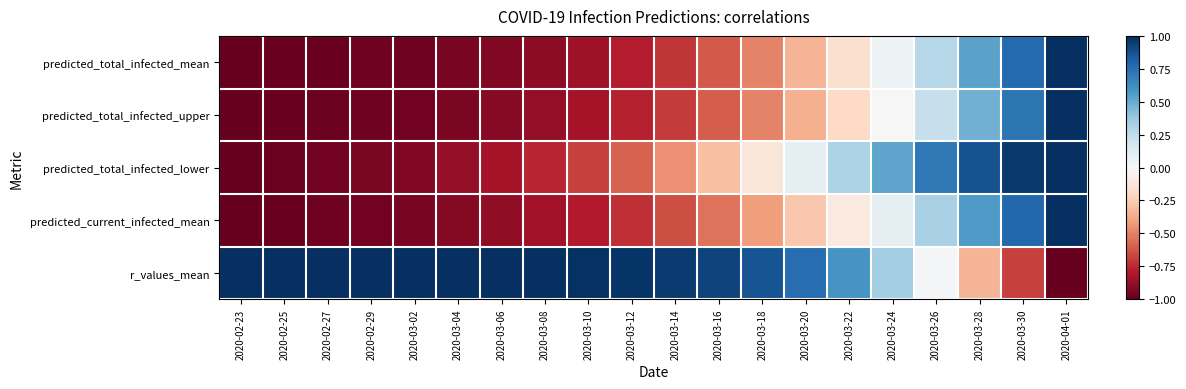

List the series in order of their peak value, lowest first.

predicted_total_infected_mean, predicted_total_infected_upper, predicted_total_infected_lower, predicted_current_infected_mean, r_values_mean